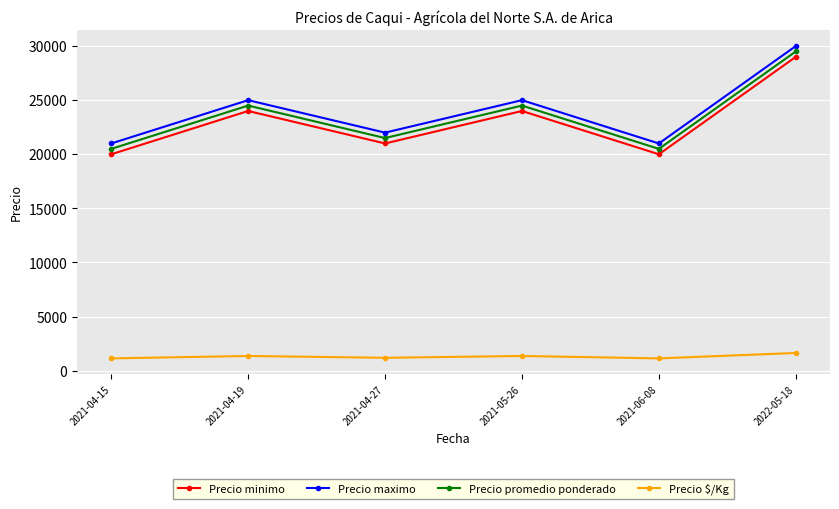

At which category does Precio promedio ponderado reach its first local valley?

2021-04-27